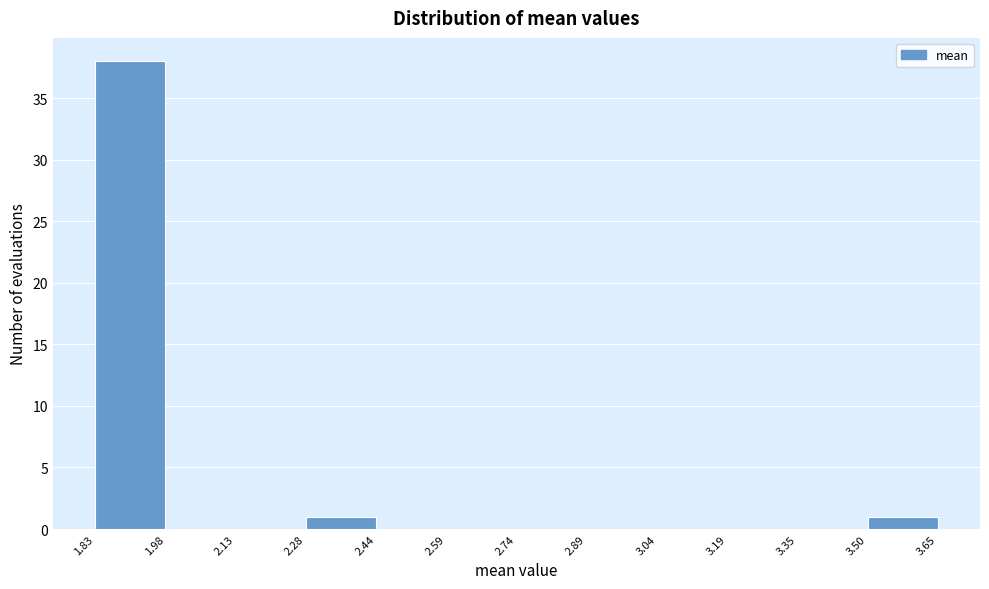

Which range on the x-axis has the tallest bar?

1.83 to 1.98